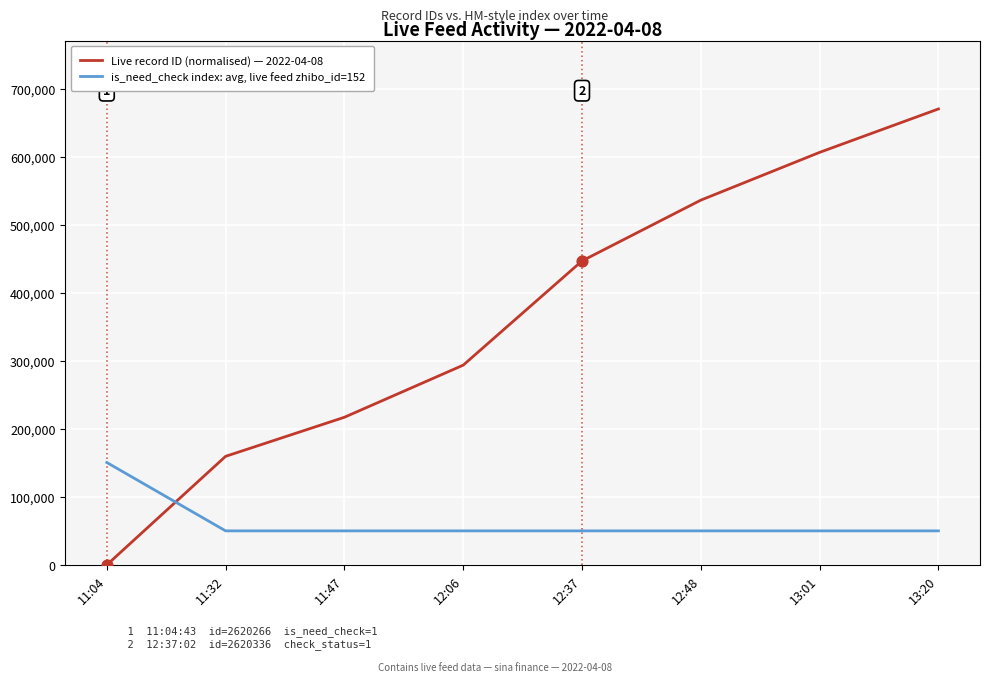

At which category is the sum across all series the highest?

13:20